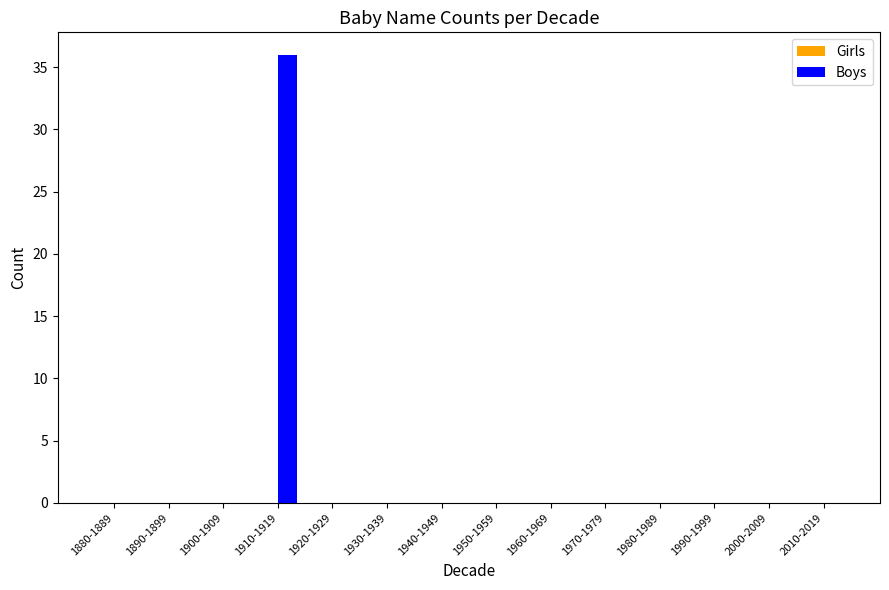

How many categories are shown in the chart?

14